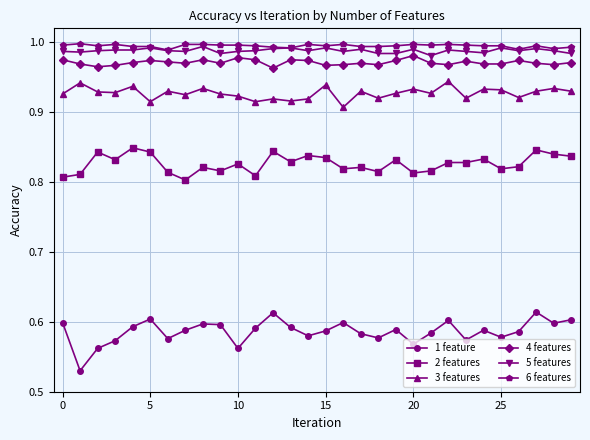

Which series has the widest spread of values?

1 feature